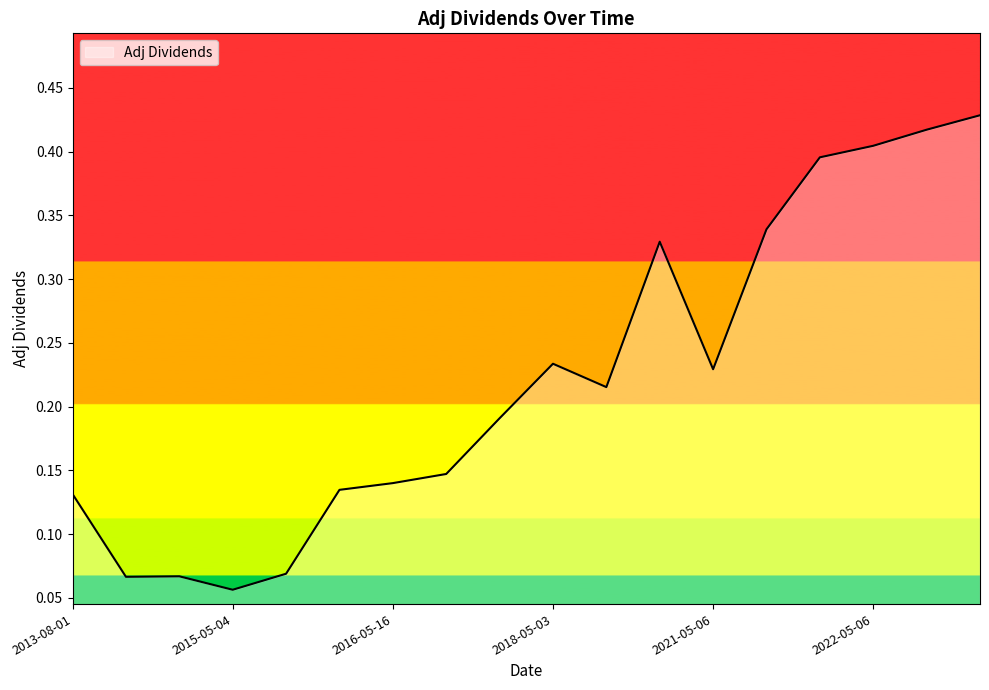

Is this an area chart (filled region under the line)?

Yes